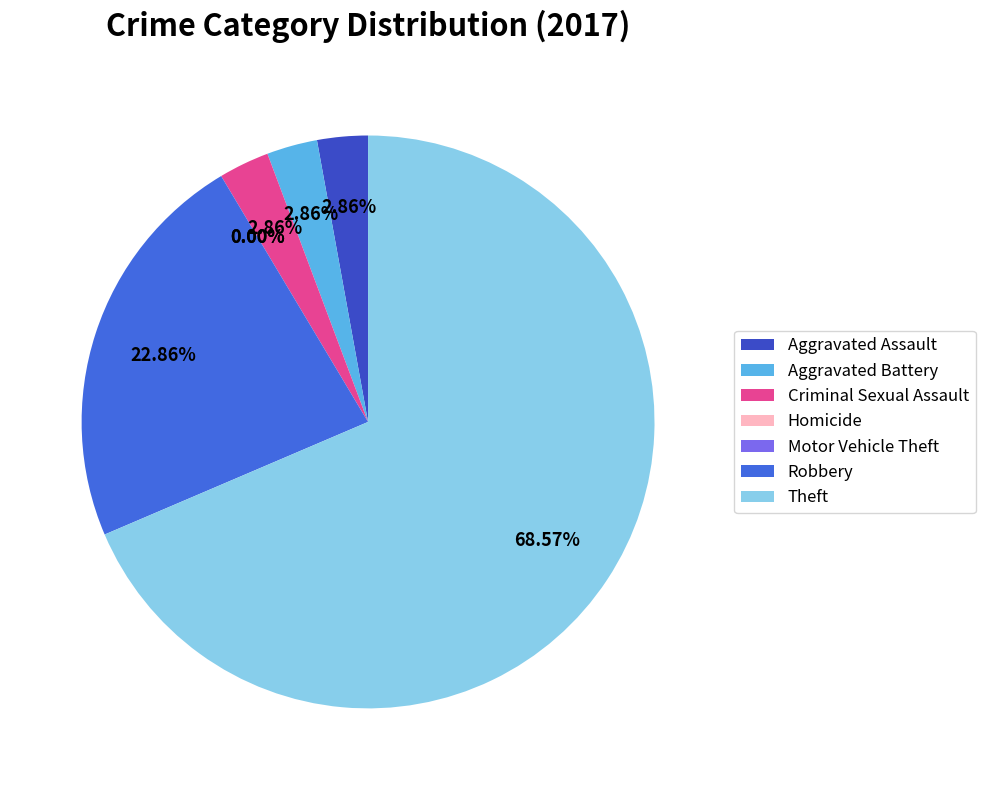

Is the sum of Motor Vehicle Theft and Aggravated Battery greater than half?

No